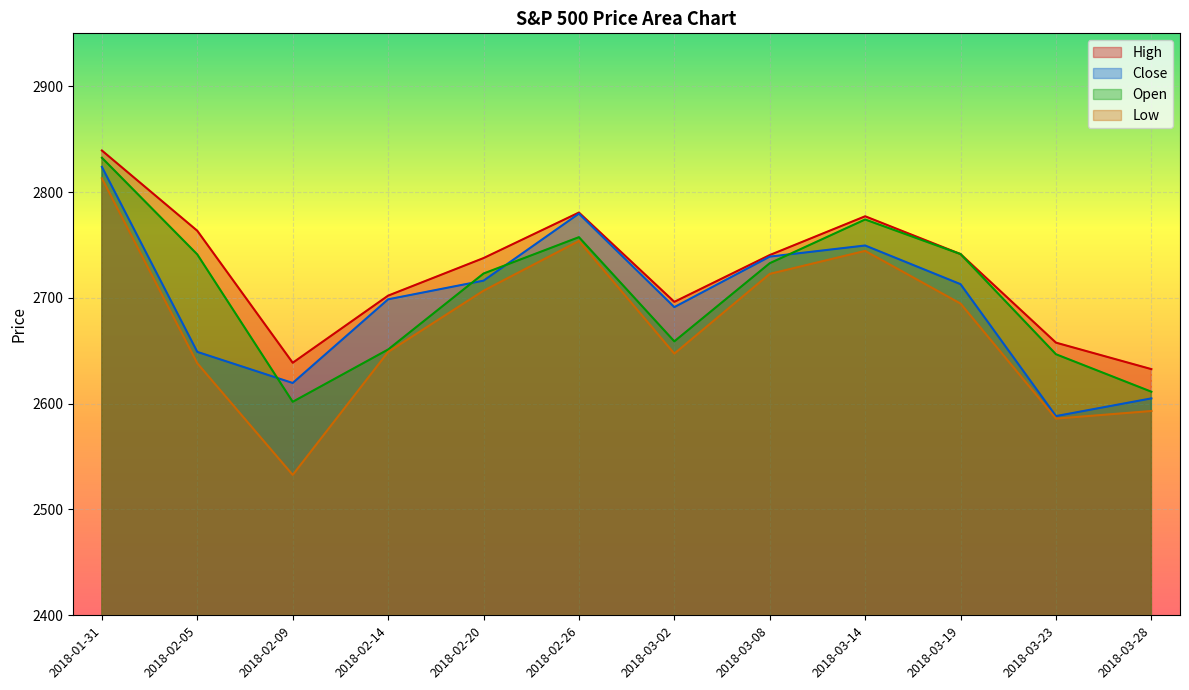

What is the value of the Open point at the 7th from the left?

2658.9